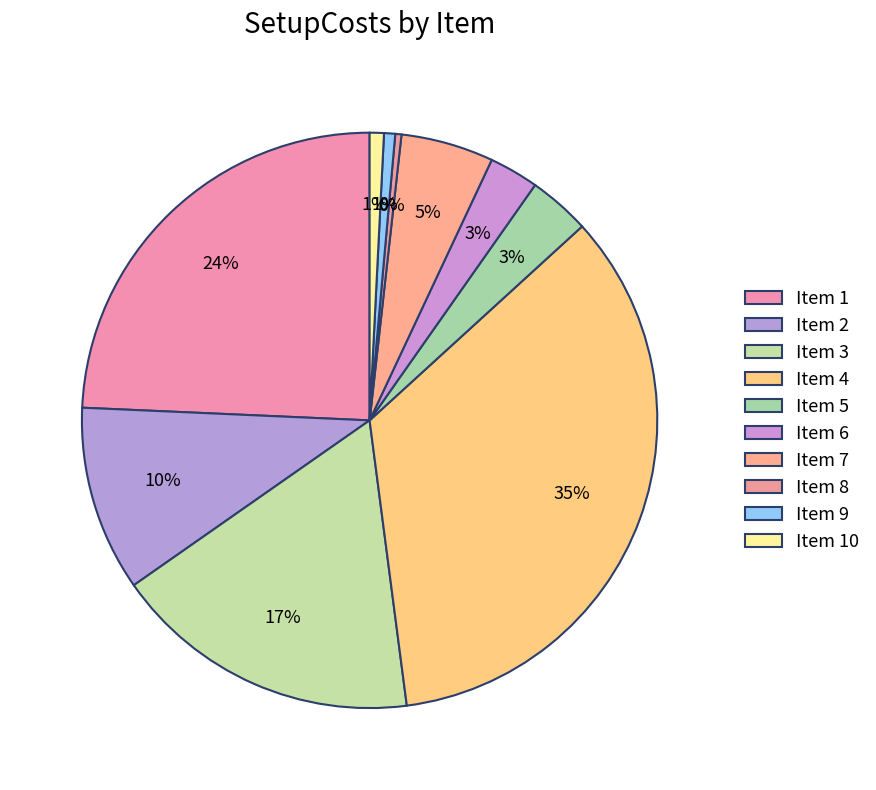

What is the largest slice in the pie chart?

Item 4